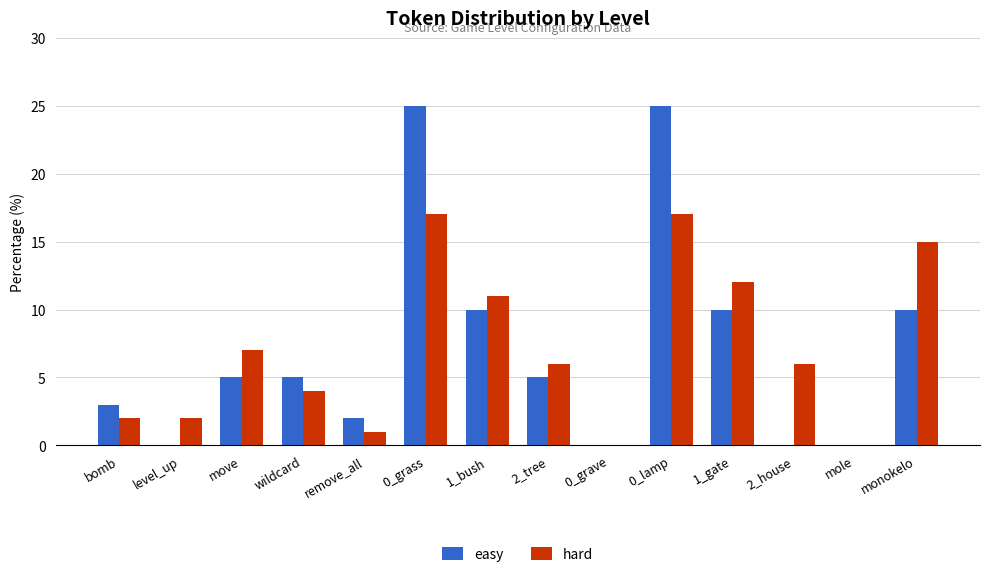

Are the bars horizontal?

No